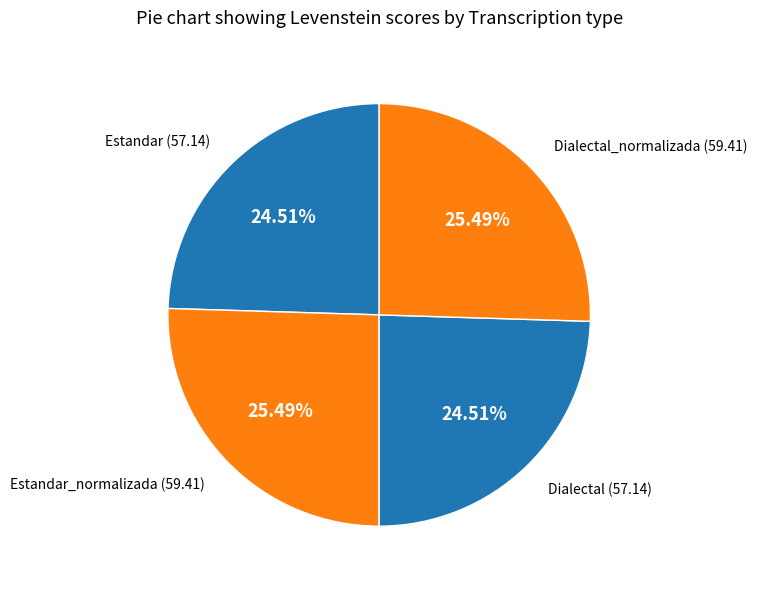

To the nearest percent, what percentage of the pie is Estandar?

25%